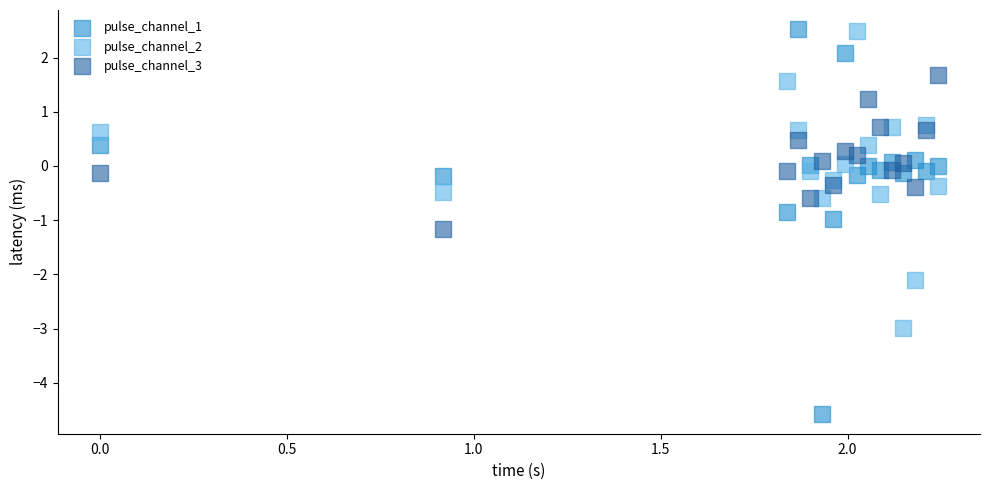

Which series contains the lowest Y value?

pulse_channel_1